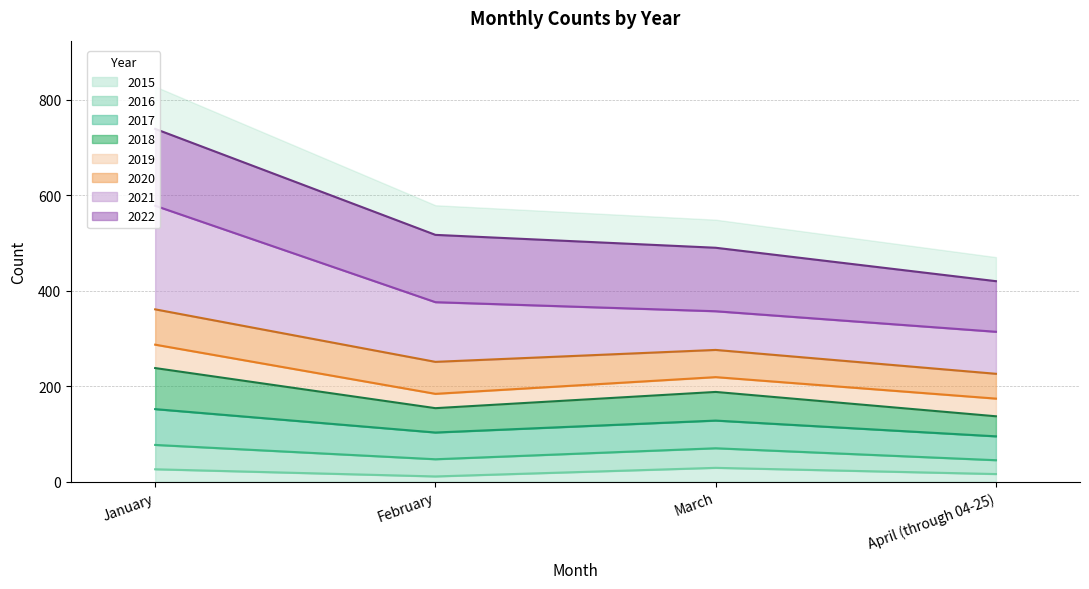

At which label does 2015 first exceed 26?

March